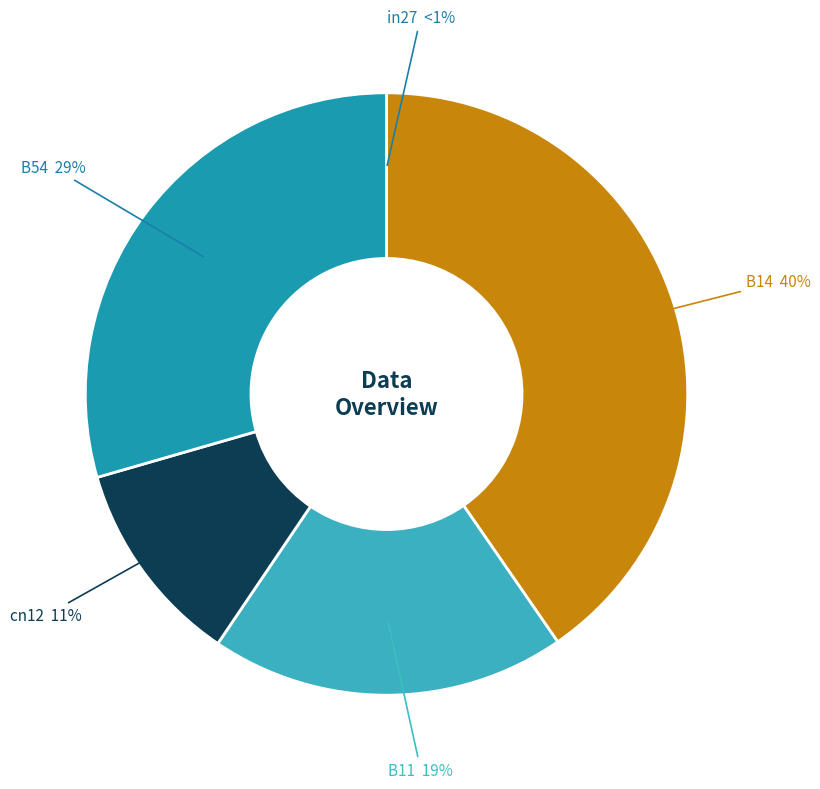

What percentage is the B54 slice, to the nearest percent?

29%